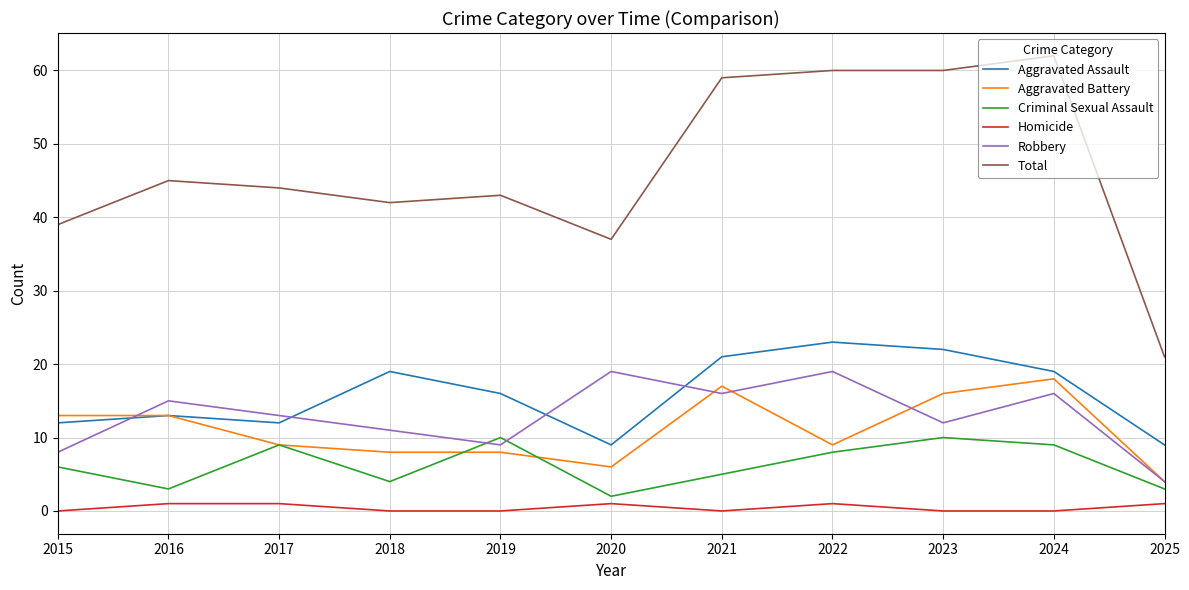

Which series has the largest range (max minus min)?

Total